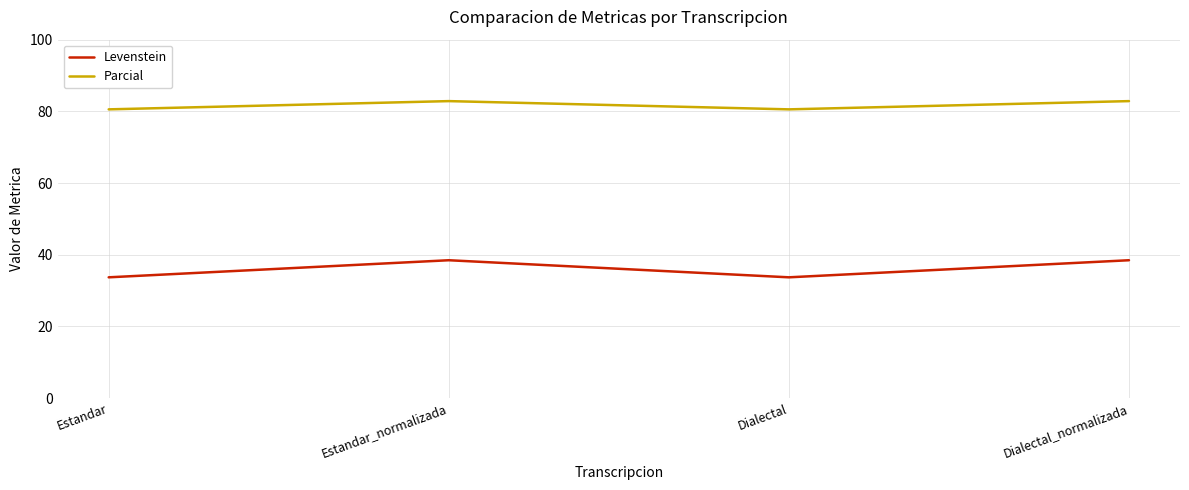

What is the difference between the Levenstein values at Estandar and Estandar_normalizada?

4.8